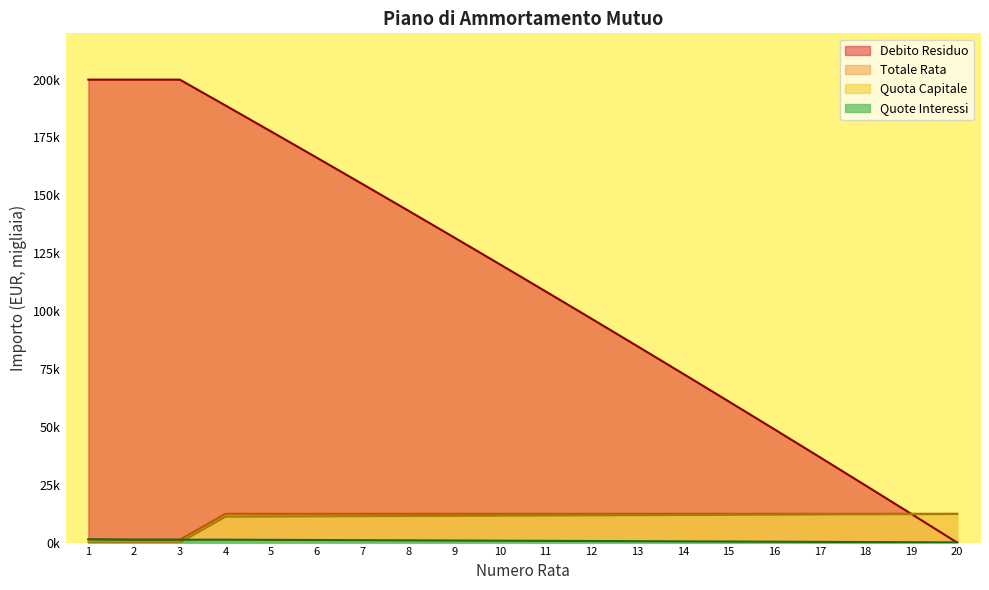

Reading left to right, extract all data points from this chart.

Quota Capitale: 1=0.0	2=0.0	3=0.0	4=11.2	5=11.3	6=11.3	7=11.4	8=11.5	9=11.5	10=11.6	11=11.7	12=11.8	13=11.8	14=11.9	15=12.0	16=12.1	17=12.1	18=12.2	19=12.3	20=12.4
Quote Interessi: 1=1.4	2=1.2	3=1.2	4=1.2	5=1.2	6=1.1	7=1.0	8=1.0	9=0.9	10=0.8	11=0.8	12=0.7	13=0.6	14=0.5	15=0.5	16=0.4	17=0.3	18=0.2	19=0.2	20=0.1
Totale Rata: 1=1.4	2=1.2	3=1.2	4=12.4	5=12.4	6=12.4	7=12.4	8=12.4	9=12.4	10=12.4	11=12.4	12=12.4	13=12.4	14=12.4	15=12.4	16=12.4	17=12.4	18=12.4	19=12.4	20=12.4
Debito Residuo: 1=200.0	2=200.0	3=200.0	4=188.8	5=177.6	6=166.2	7=154.8	8=143.4	9=131.8	10=120.2	11=108.5	12=96.8	13=84.9	14=73.0	15=61.0	16=49.0	17=36.9	18=24.6	19=12.4	20=0.0